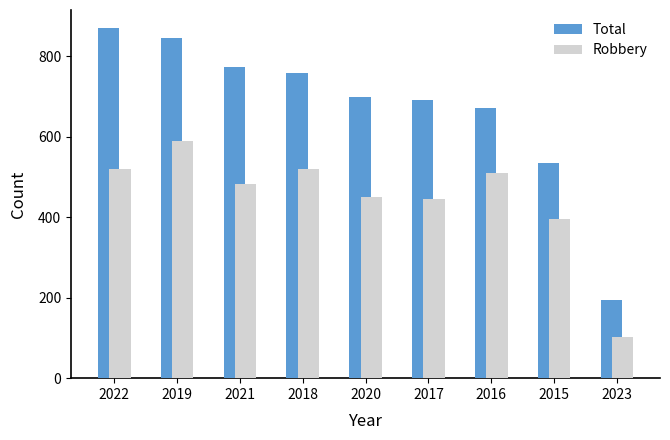

Which category has the lowest value across all series?

2023